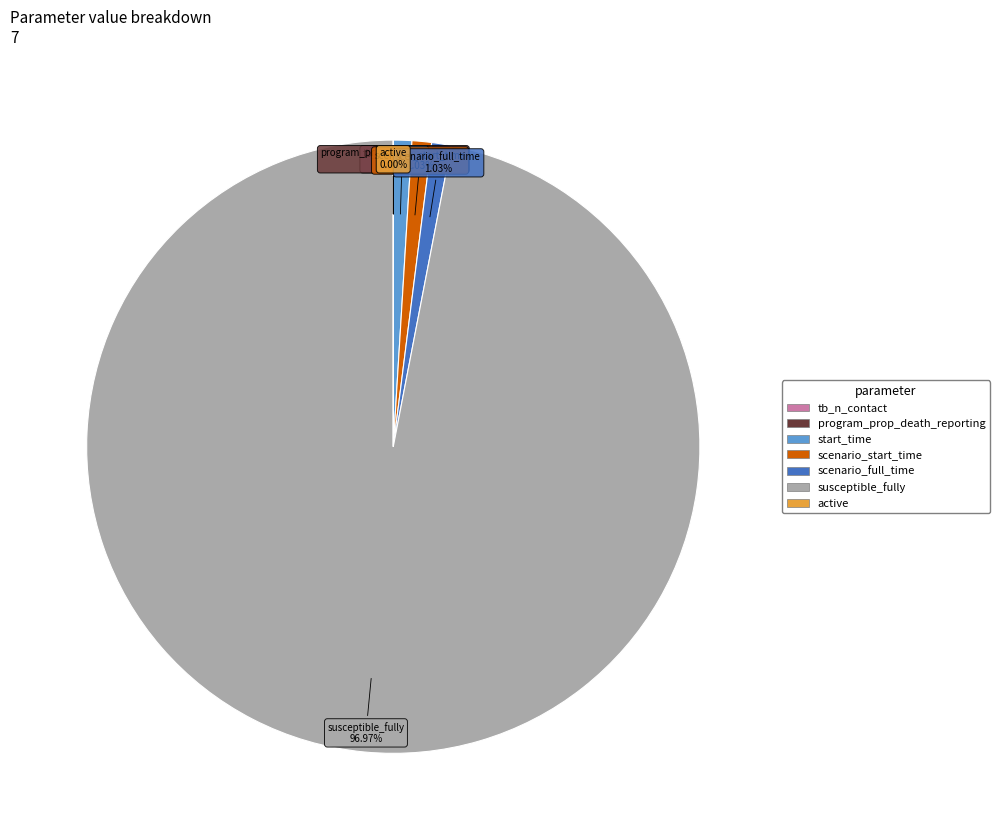

Which slice is the largest?

susceptible_fully